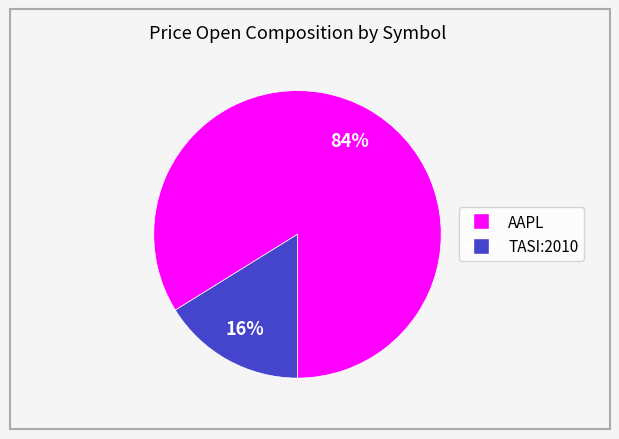

To the nearest percent, what percentage of the pie is AAPL?

84%